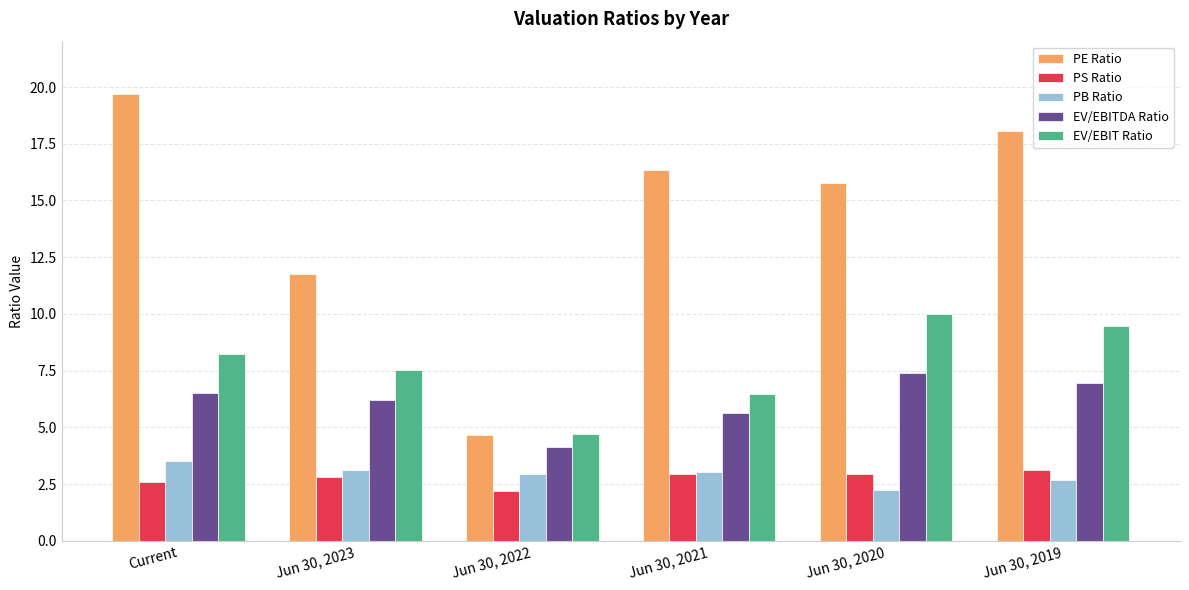

Between Jun 30, 2022 and Jun 30, 2021, which series saw the biggest shift?

PE Ratio